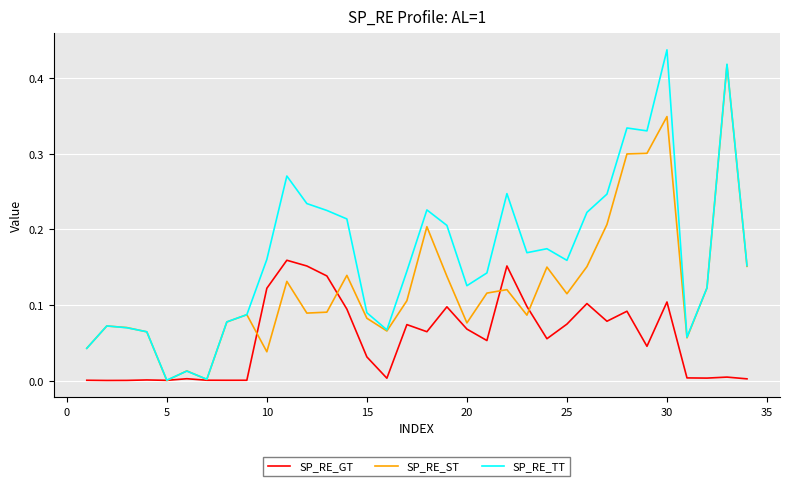

Rank the series by their average value, from highest to lowest.

SP_RE_TT, SP_RE_ST, SP_RE_GT